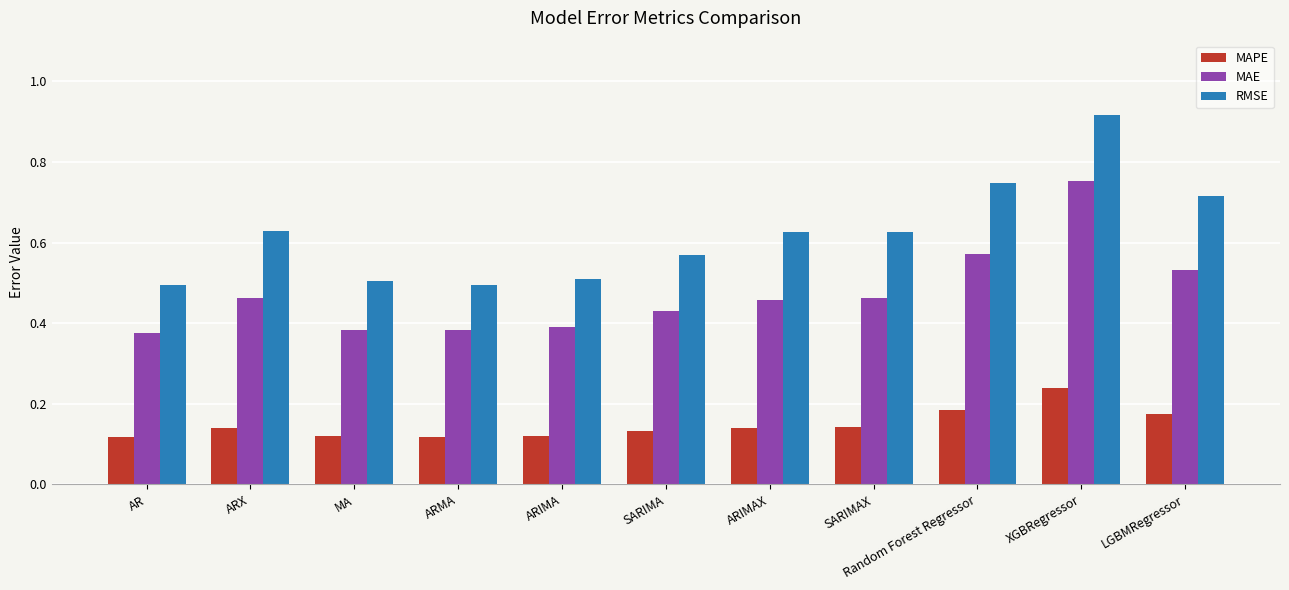

Count the RMSE values in the range 0 to 1.

11